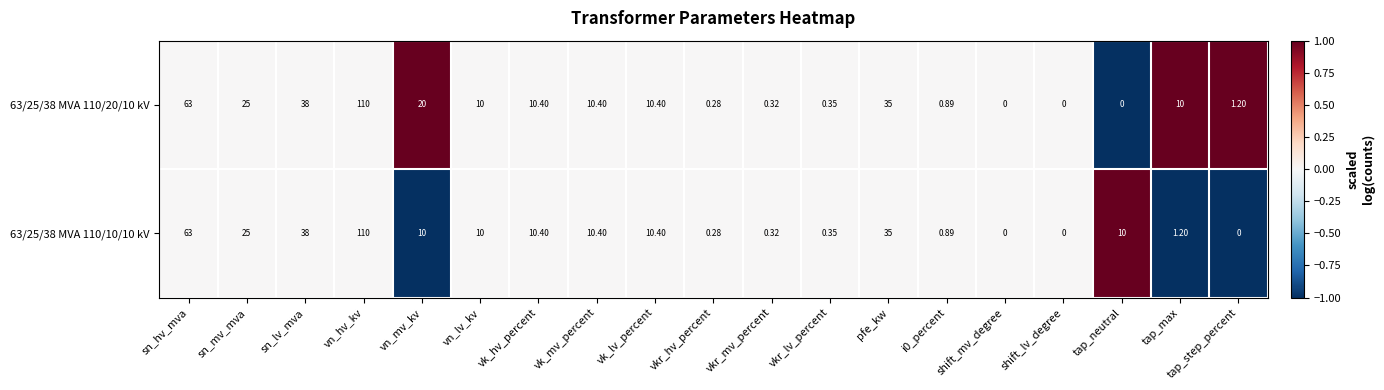

At which category is the sum across all series the highest?

vn_hv_kv